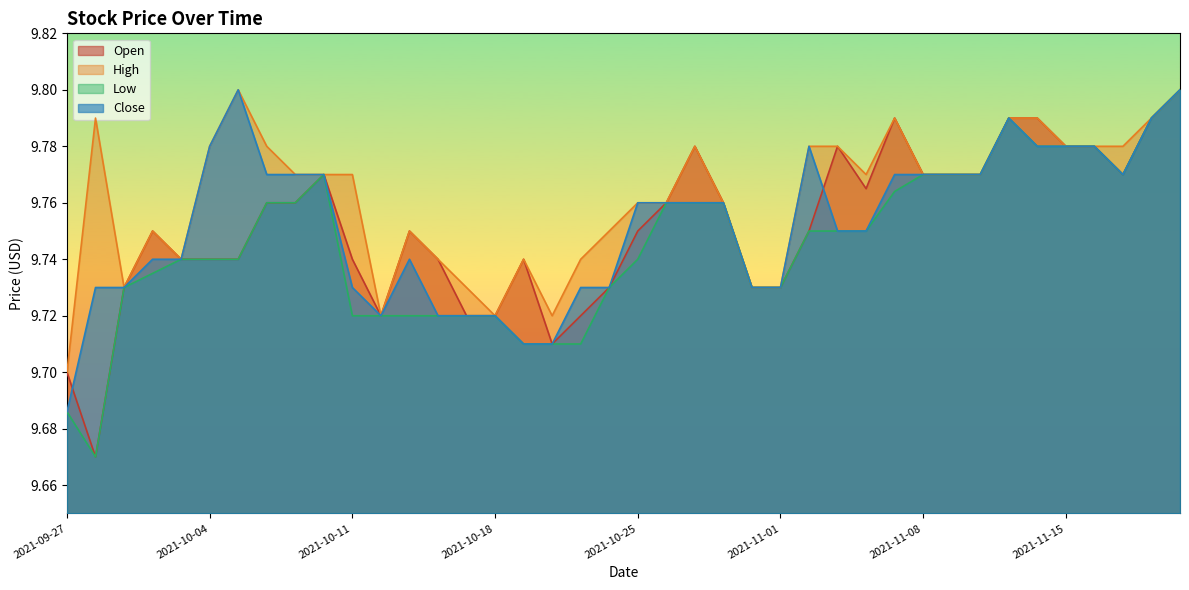

True or false: Open has a value of 17.4 at 2021-10-18.

False